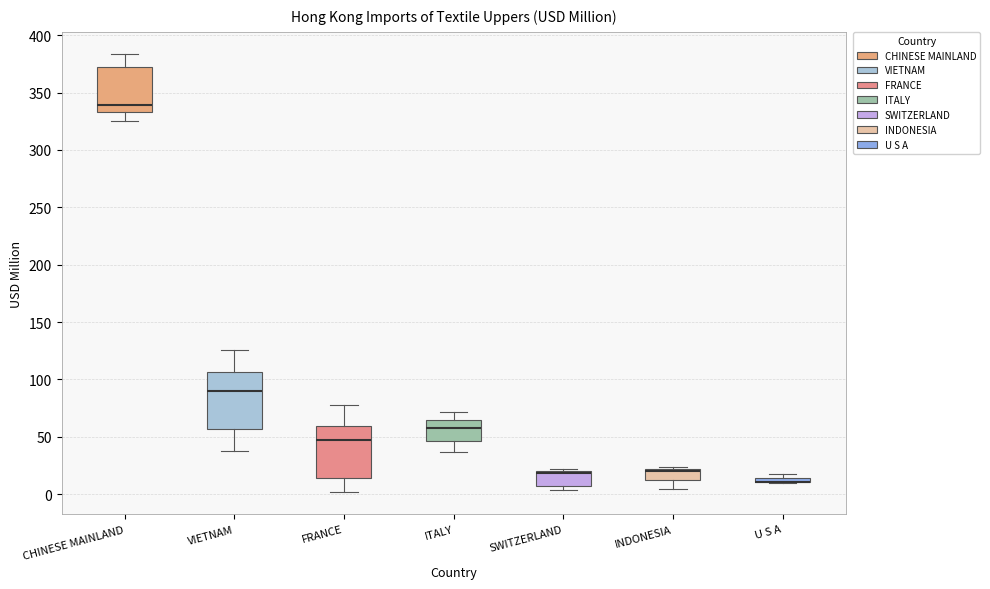

Where does the lower whisker of the box for FRANCE end on the y-axis? The values are not printed on the chart, so give them approximately, as read against the axis.

0